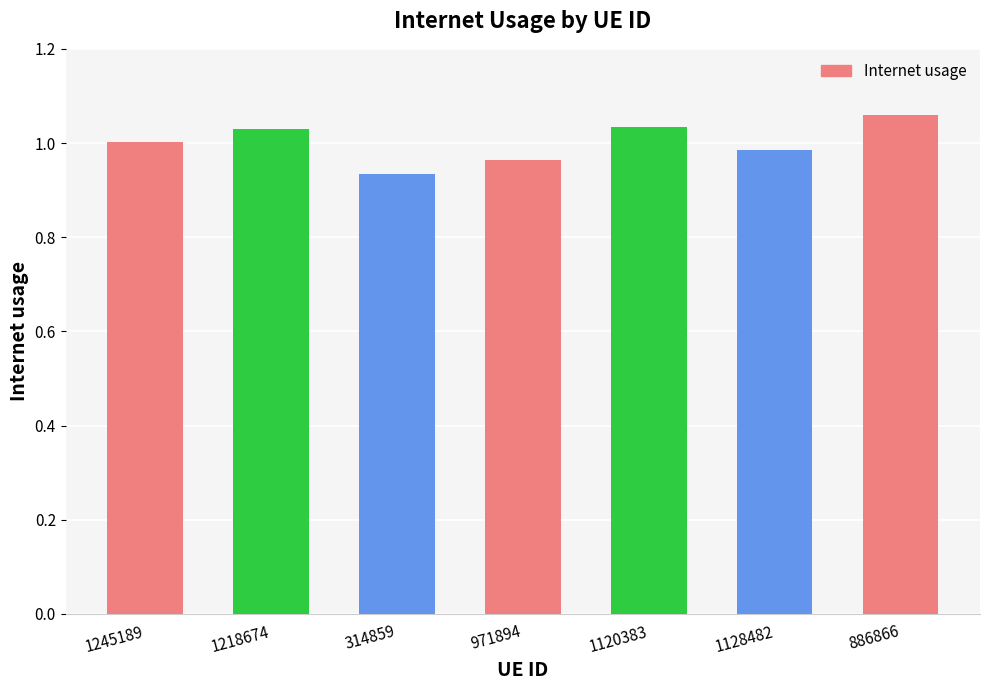

Which has a higher value, 1245189 or 886866?

886866